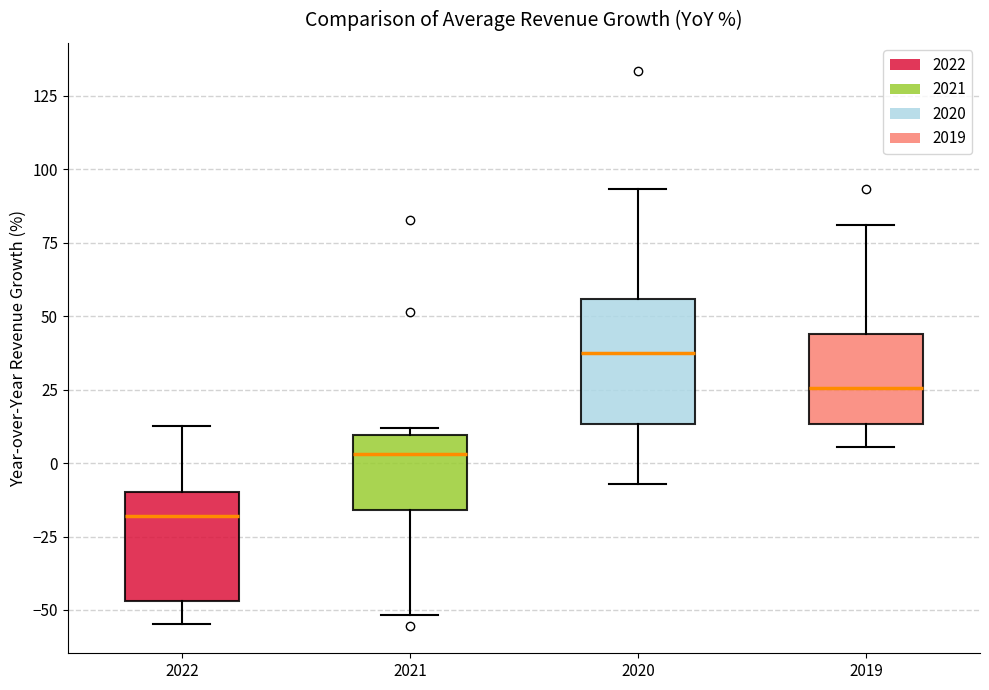

Reading left to right, read every box against the y-axis: the position of its median line, the range the box covers, and the ends of its whiskers. The values are not printed on the chart, so give them approximately, as read against the axis.

2022: median -20, box -45 to -10, whiskers -55 to 15
2021: median 5, box -15 to 10, whiskers -50 to 10 (just above the box's upper edge)
2020: median 35, box 15 to 55, whiskers -5 to 95
2019: median 25, box 15 to 45, whiskers 5 to 80